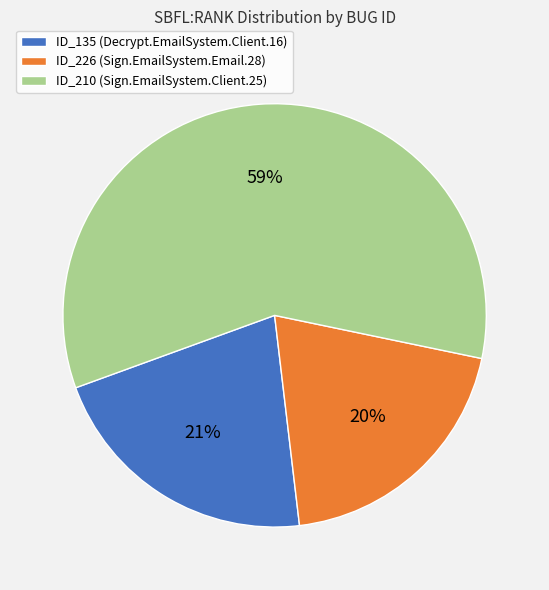

Is it true that ID_210 (Sign.EmailSystem.Client.25) is 59% of the pie?

True